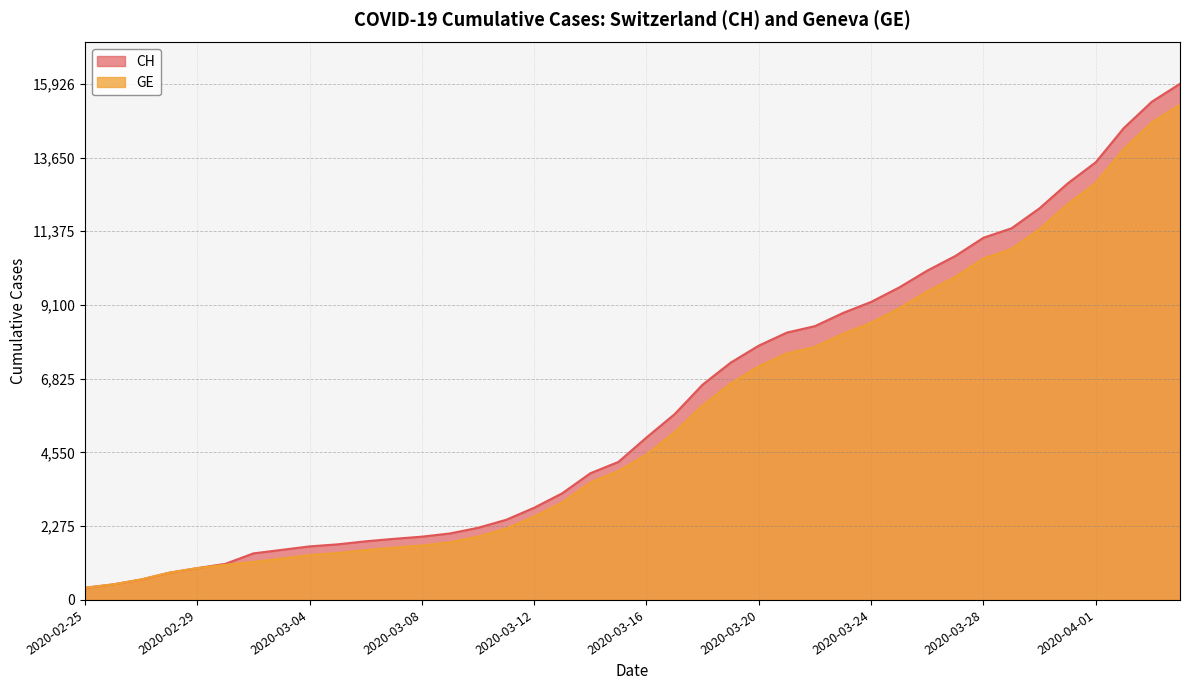

How many lines are shown in the chart?

2